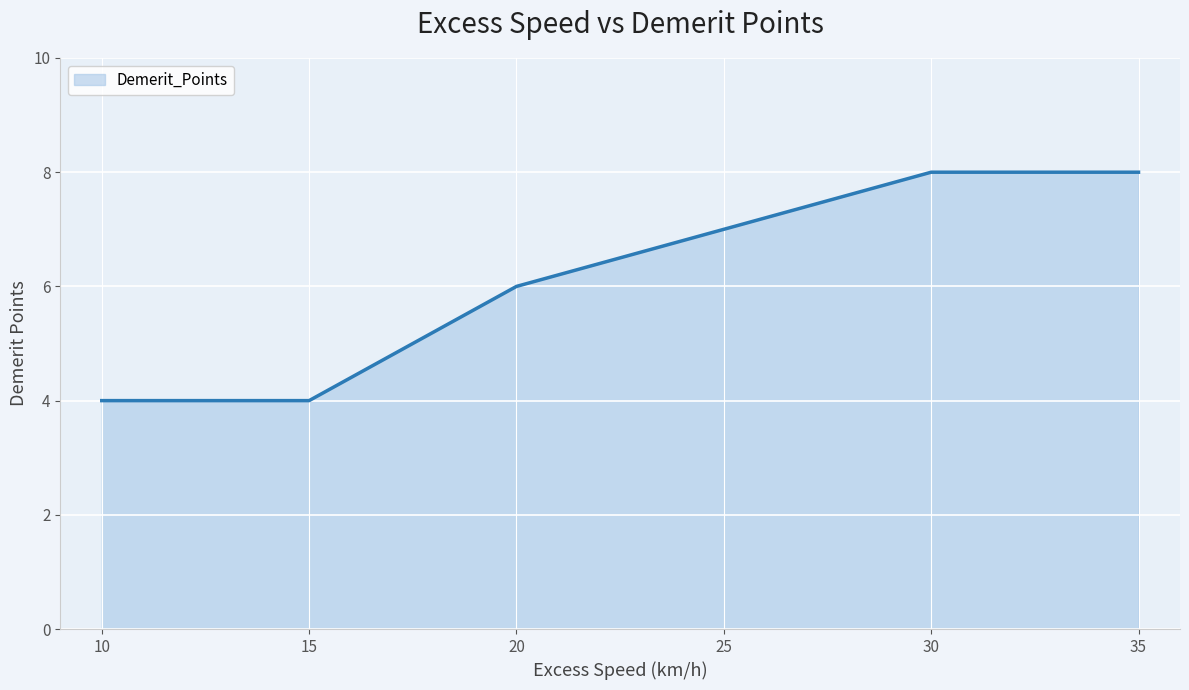

What is the average value?

6